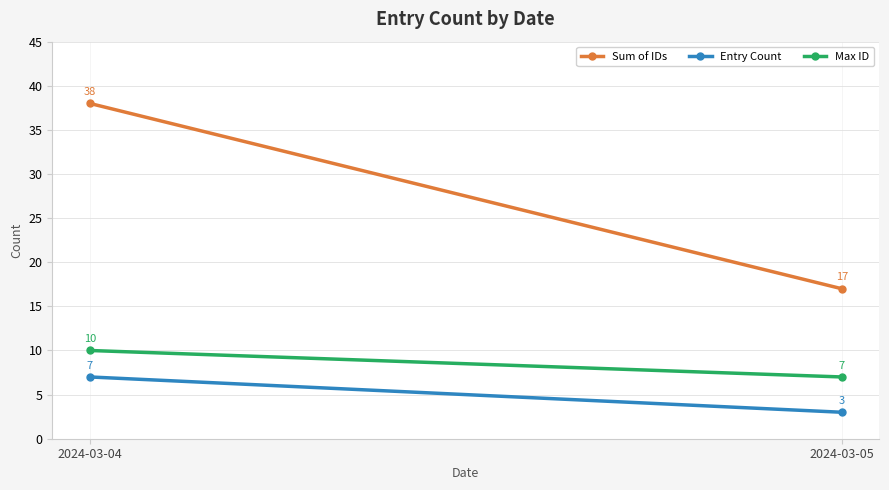

Rank the series by their average value, from highest to lowest.

Sum of IDs, Max ID, Entry Count